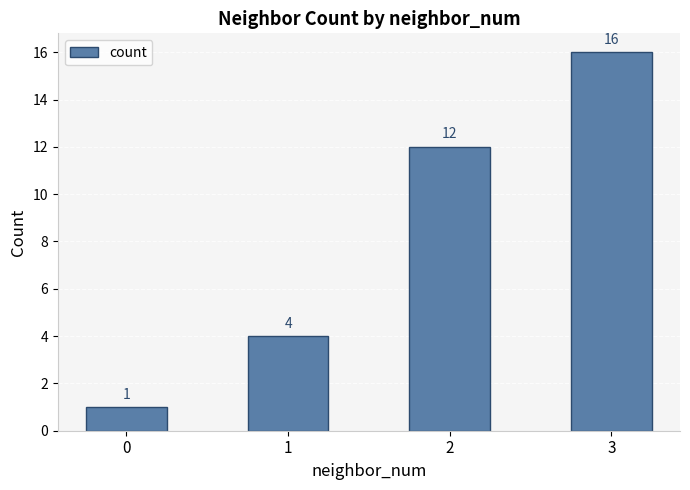

List the labels in order of value, largest first.

3, 2, 1, 0